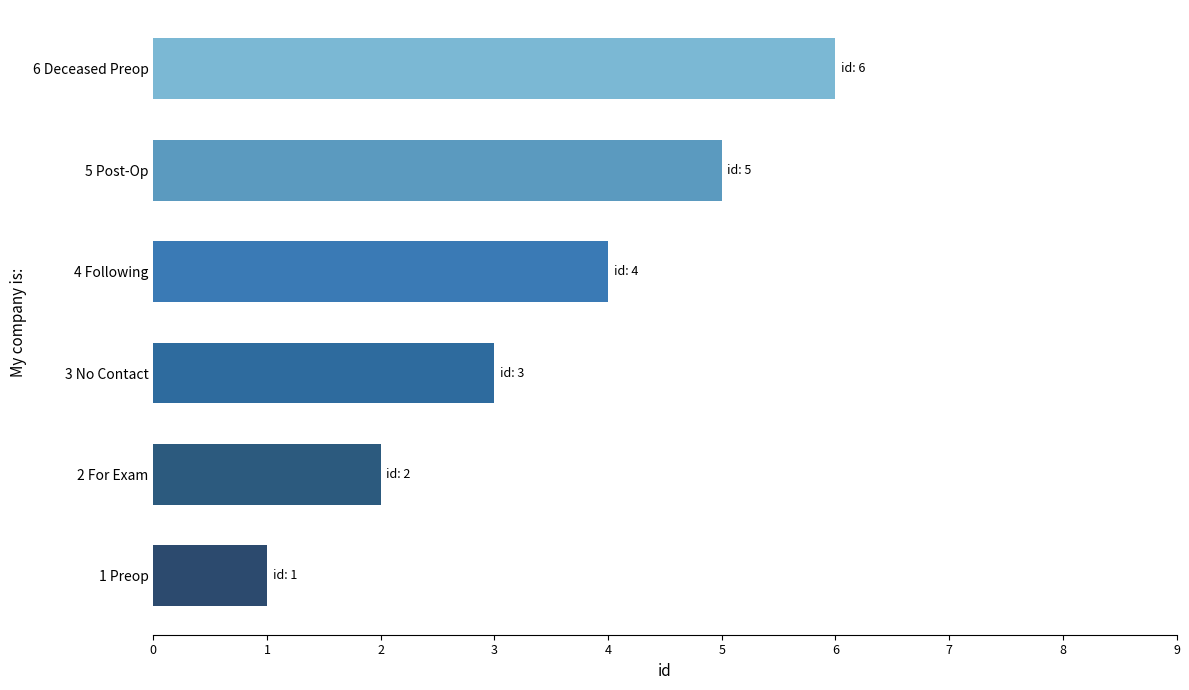

What is the difference between the maximum and second lowest values?

4